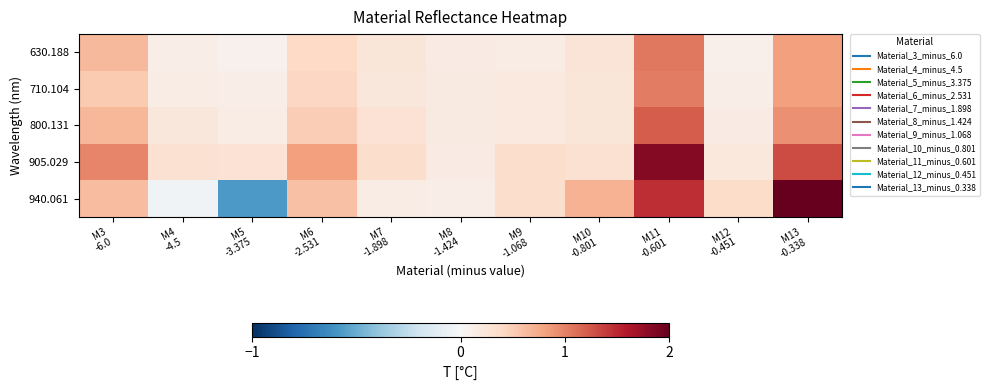

Reading right to left, extract all data points from this chart.

630.188: M13
-0.338=0.8	M12
-0.451=0.1	M11
-0.601=1.1	M10
-0.801=0.3	M9
-1.068=0.2	M8
-1.424=0.2	M7
-1.898=0.2	M6
-2.531=0.4	M5
-3.375=0.1	M4
-4.5=0.1	M3
-6.0=0.6
710.104: M13
-0.338=0.8	M12
-0.451=0.1	M11
-0.601=1.0	M10
-0.801=0.2	M9
-1.068=0.2	M8
-1.424=0.2	M7
-1.898=0.2	M6
-2.531=0.4	M5
-3.375=0.1	M4
-4.5=0.2	M3
-6.0=0.5
800.131: M13
-0.338=0.9	M12
-0.451=0.2	M11
-0.601=1.2	M10
-0.801=0.2	M9
-1.068=0.2	M8
-1.424=0.2	M7
-1.898=0.3	M6
-2.531=0.5	M5
-3.375=0.2	M4
-4.5=0.2	M3
-6.0=0.7
905.029: M13
-0.338=1.3	M12
-0.451=0.2	M11
-0.601=1.8	M10
-0.801=0.3	M9
-1.068=0.4	M8
-1.424=0.2	M7
-1.898=0.4	M6
-2.531=0.8	M5
-3.375=0.3	M4
-4.5=0.3	M3
-6.0=1.0
940.061: M13
-0.338=2.3	M12
-0.451=0.4	M11
-0.601=1.5	M10
-0.801=0.7	M9
-1.068=0.4	M8
-1.424=0.1	M7
-1.898=0.1	M6
-2.531=0.6	M5
-3.375=-0.6	M4
-4.5=-0.0	M3
-6.0=0.6